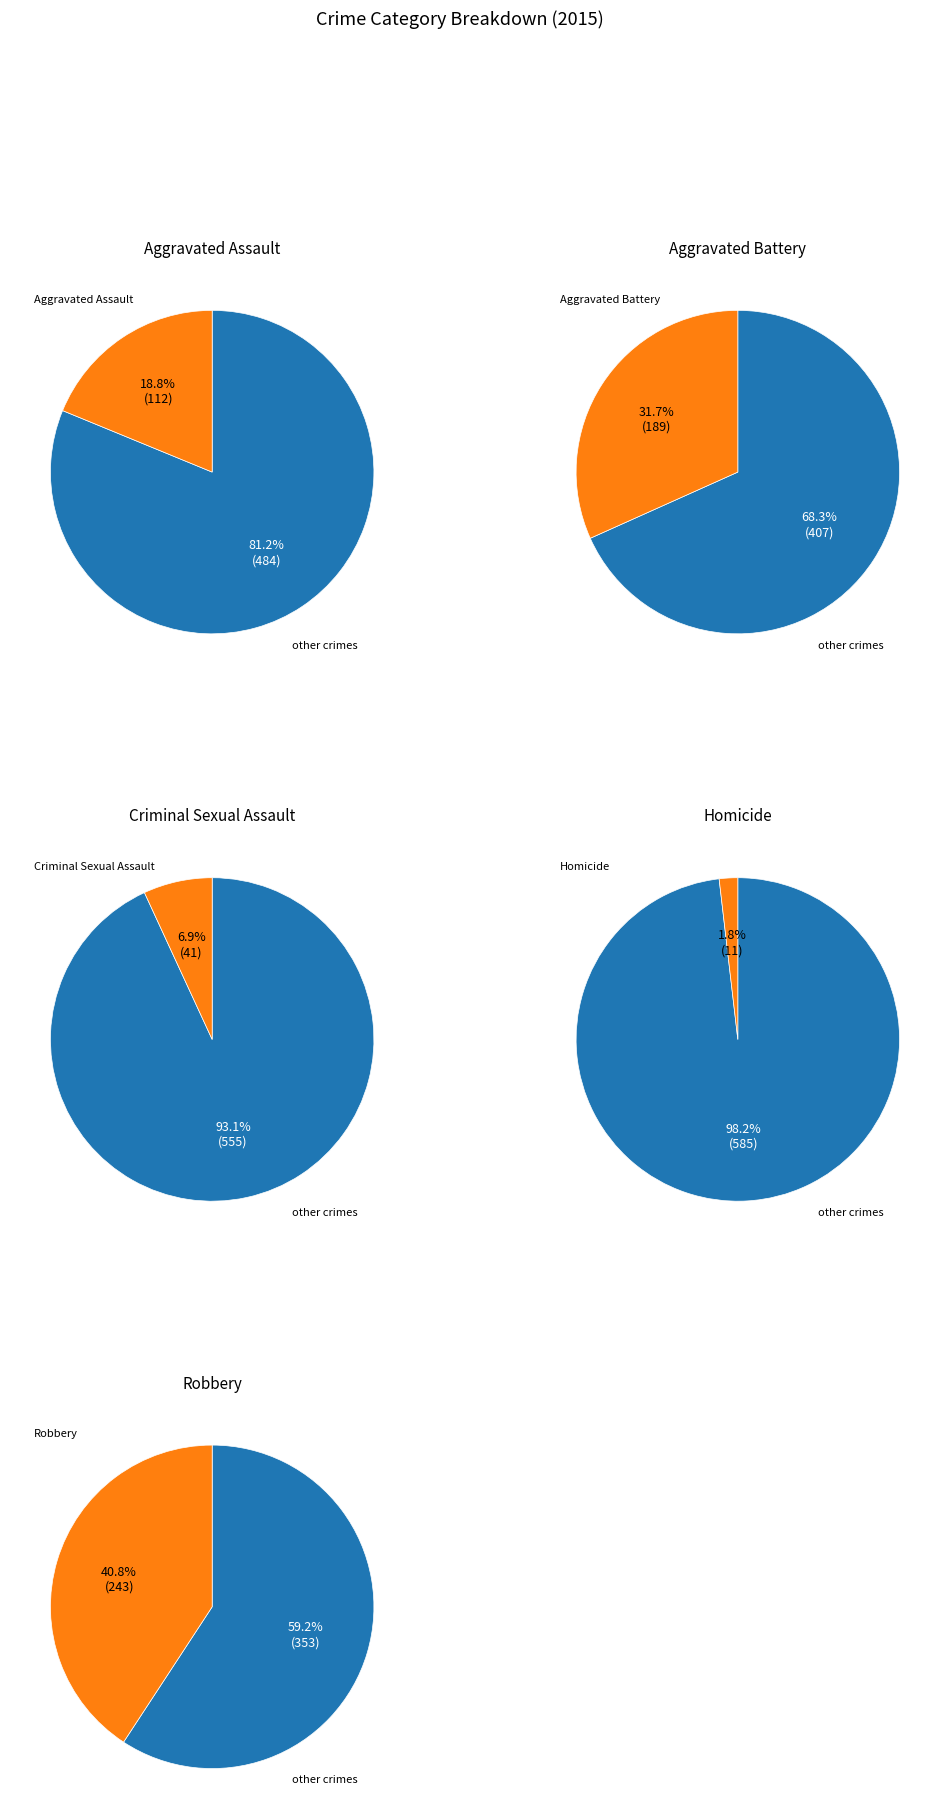

Is the sum of Criminal Sexual Assault and Aggravated Battery greater than half?

No